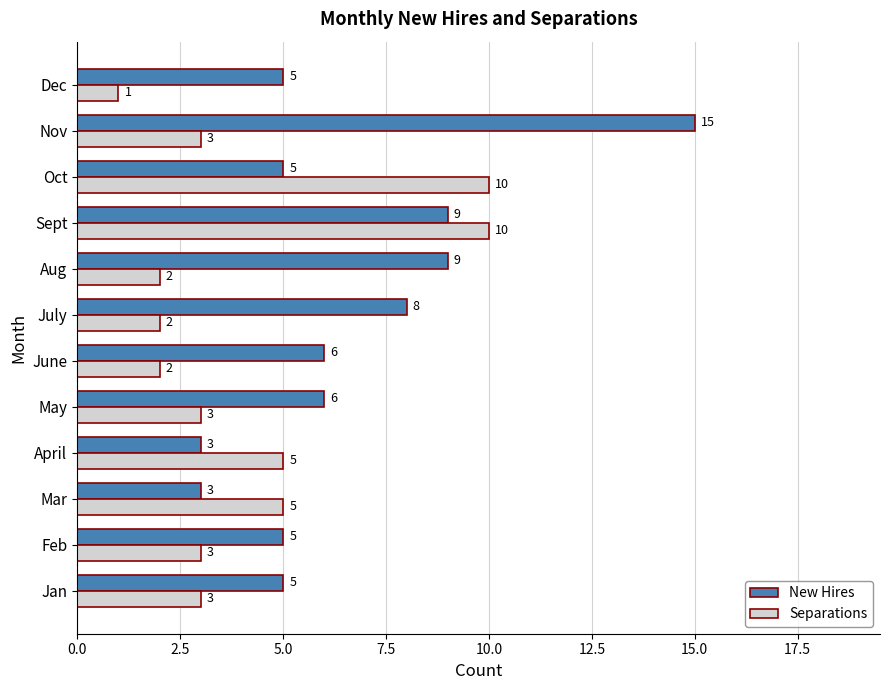

Which series changed the most between Aug and Dec?

New Hires